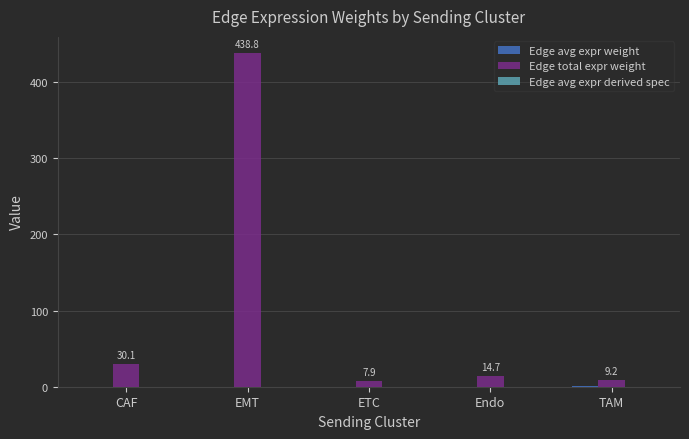

At which label is Edge total expr weight closest to 223?

CAF